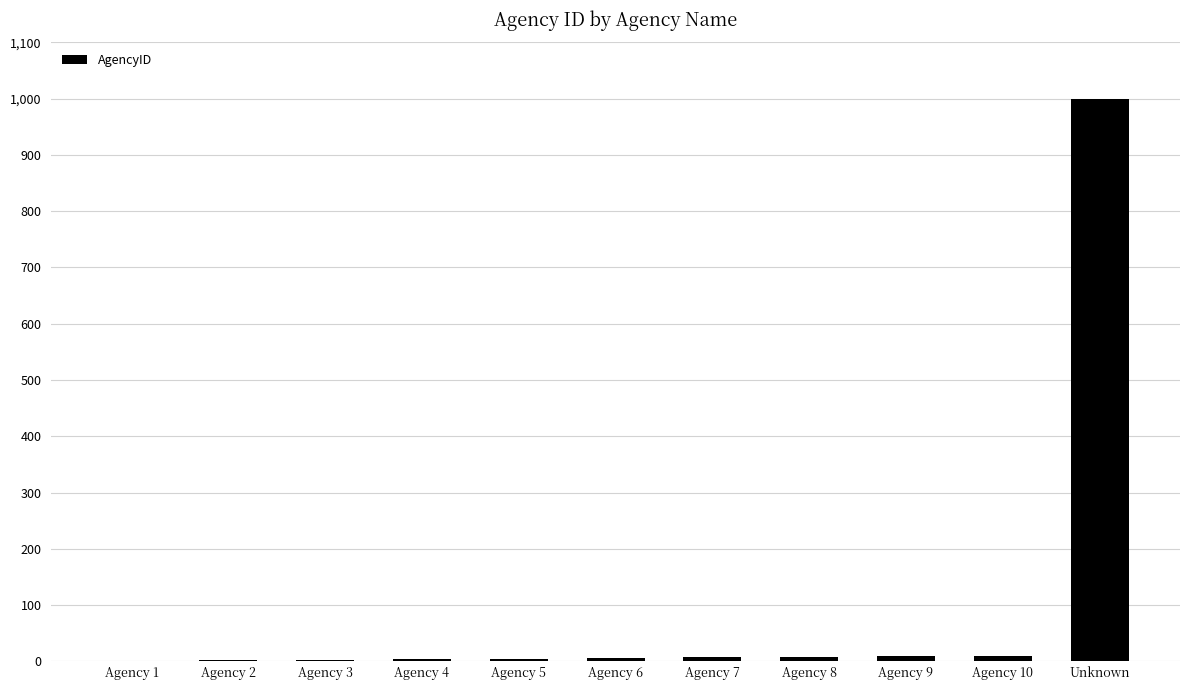

The value at Unknown is 481. True or false?

False